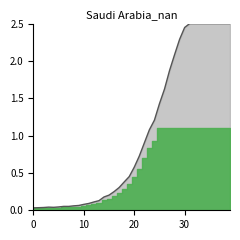

What is the label of the 16th point from the left?

15